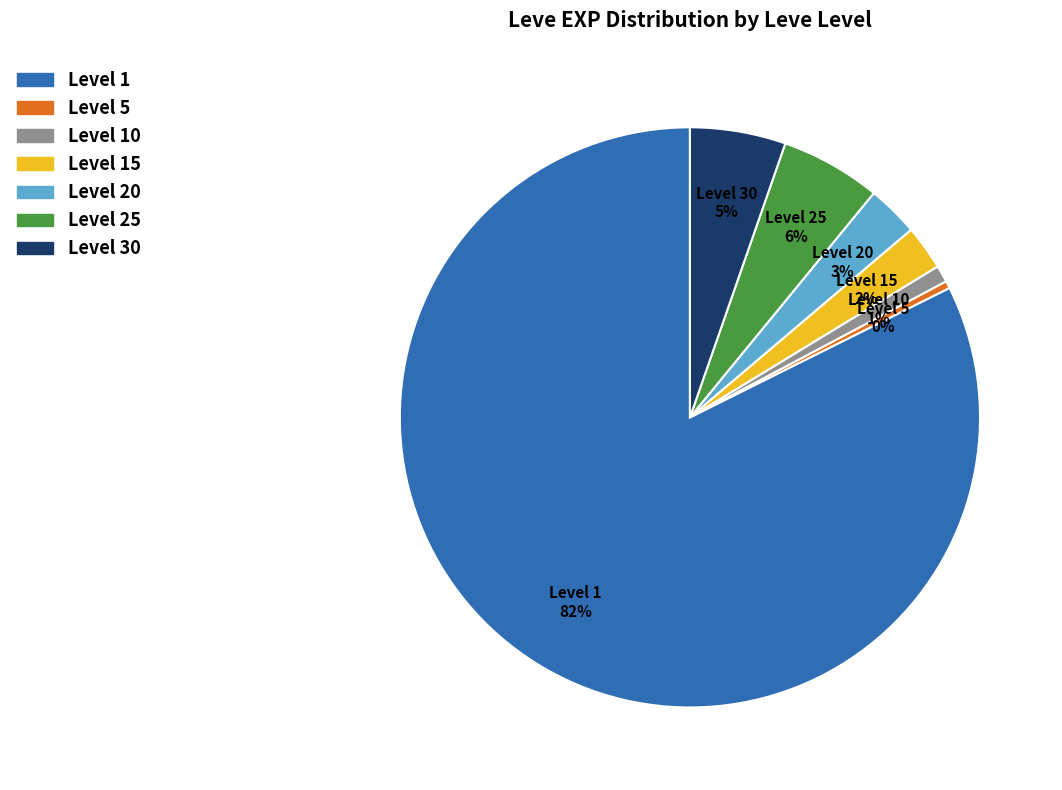

Which has a higher value, Level 15 or Level 1?

Level 1